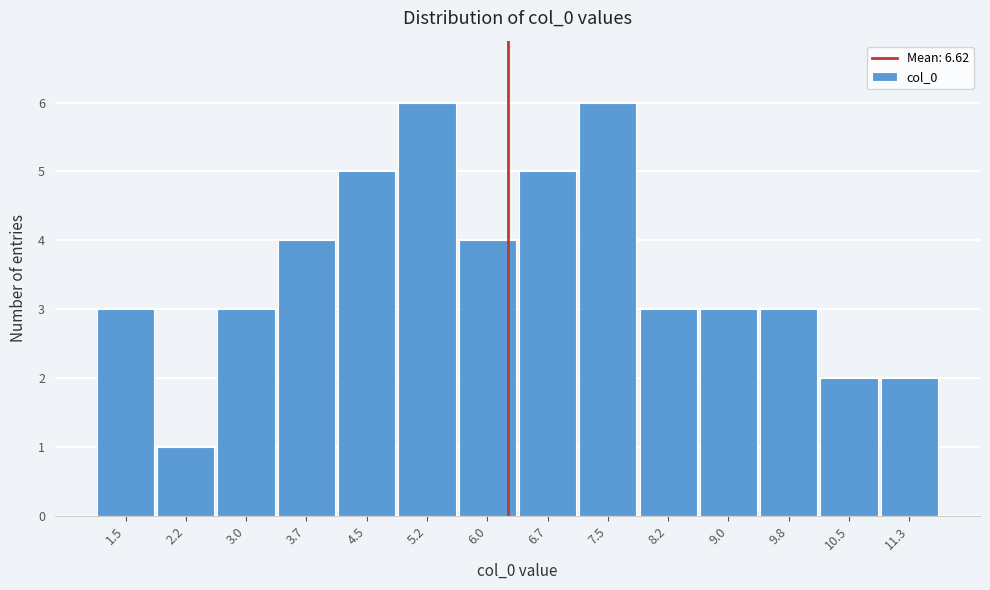

Reading left to right, what are all the values shown in this chart?

3	1	3	4	5	6	4	5	6	3	3	3	2	2